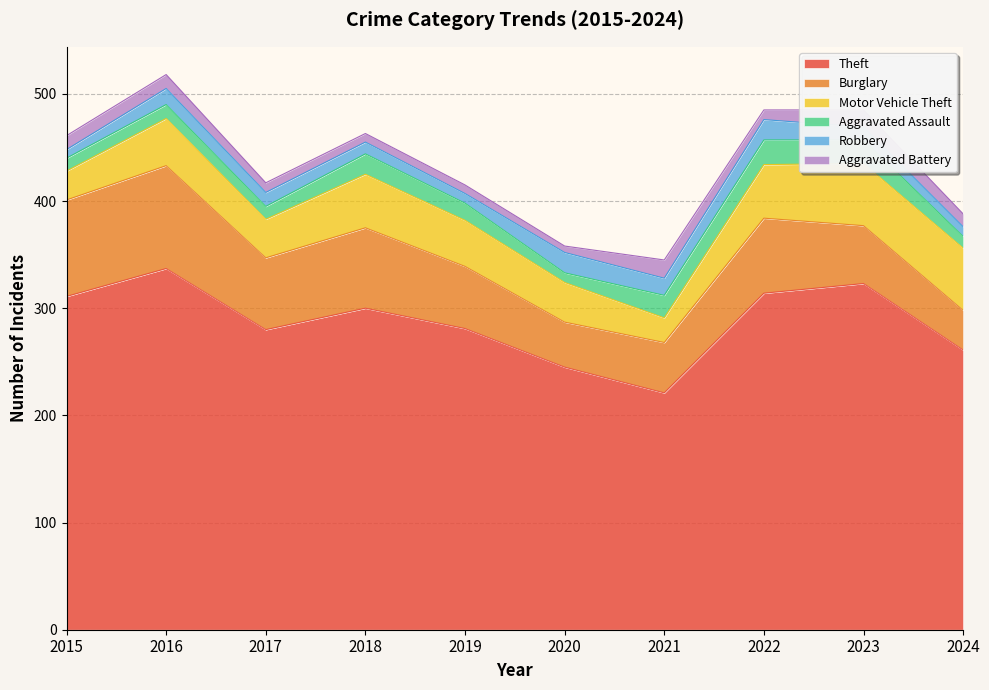

Rank the series at 2024 from highest to lowest value.

Theft, Motor Vehicle Theft, Burglary, Aggravated Battery, Aggravated Assault, Robbery